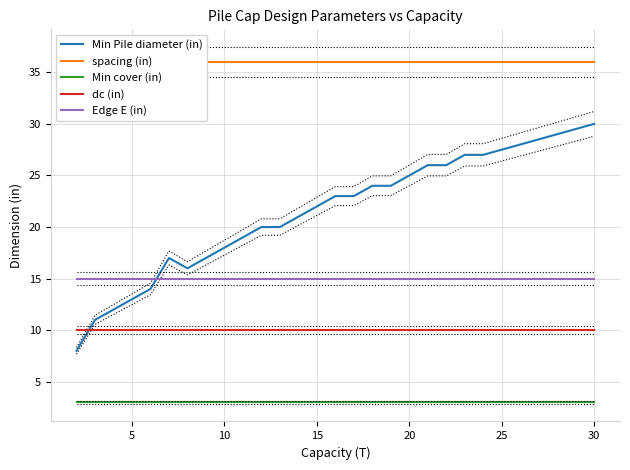

What is the highest value of the Min cover (in) series?

3